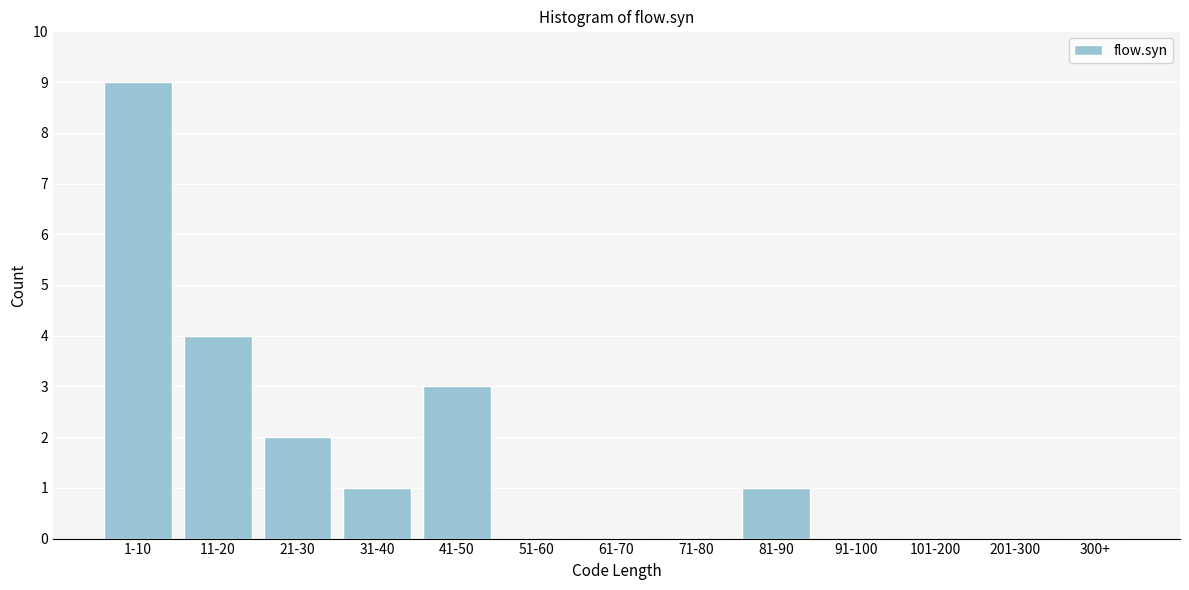

Reading right to left, what are all the values shown in this chart?

300+=0	201-300=0	101-200=0	91-100=0	81-90=1	71-80=0	61-70=0	51-60=0	41-50=3	31-40=1	21-30=2	11-20=4	1-10=9